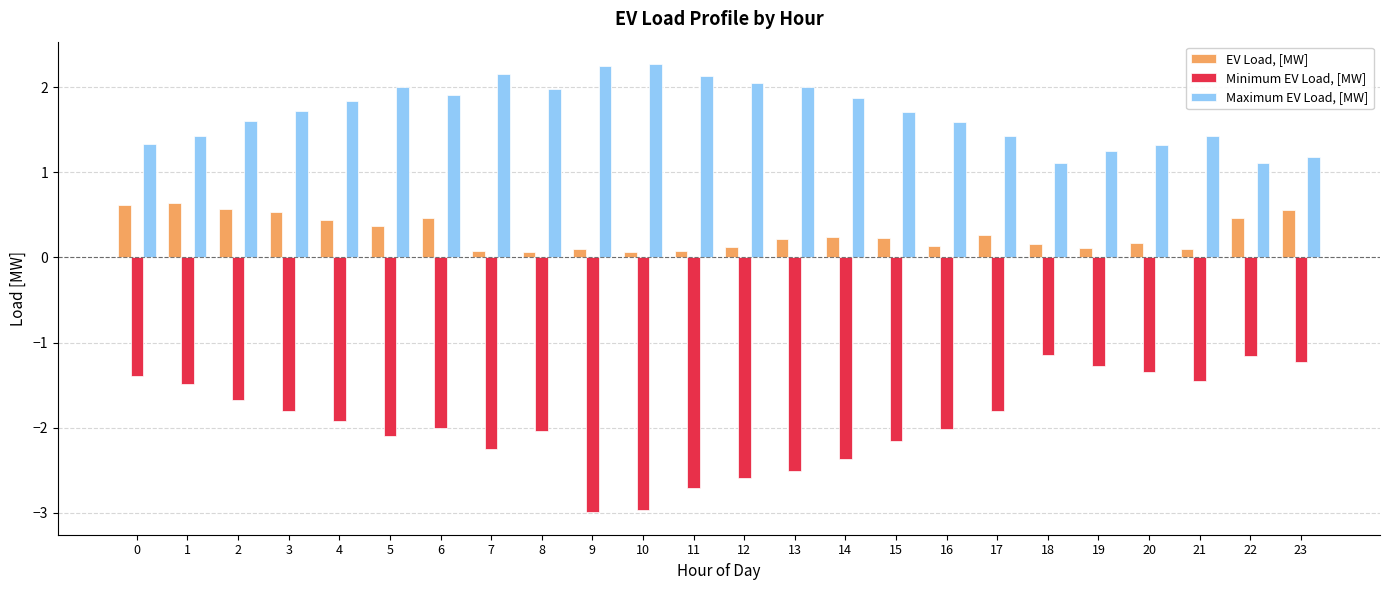

At 13, list the series in order from largest to smallest.

Maximum EV Load, [MW], EV Load, [MW], Minimum EV Load, [MW]